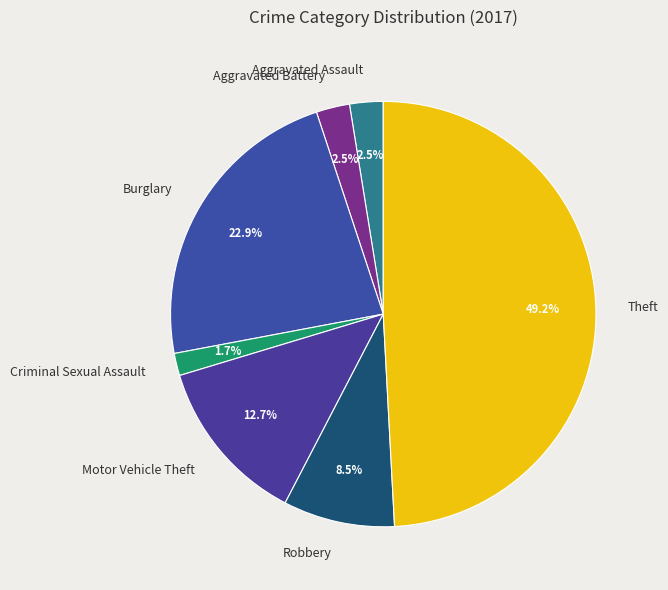

To the nearest percent, what portion does Motor Vehicle Theft represent?

13%